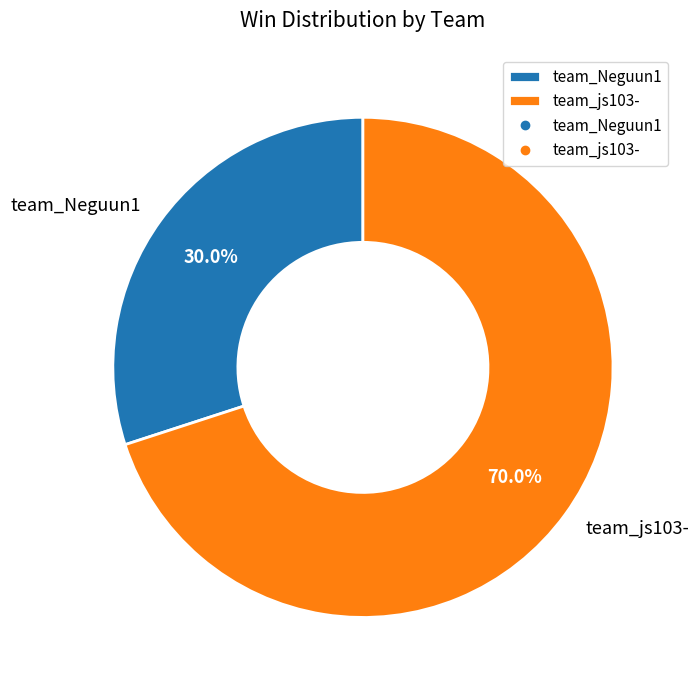

Does team_js103- account for over 50% of the chart?

Yes